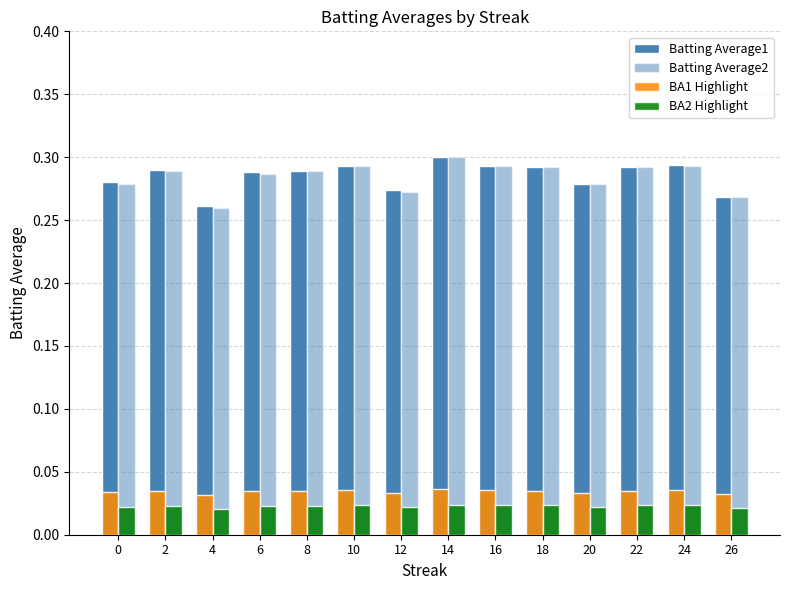

List the labels in order of BA1 Highlight value, largest first.

14, 24, 10, 16, 18, 22, 2, 8, 6, 0, 20, 12, 26, 4